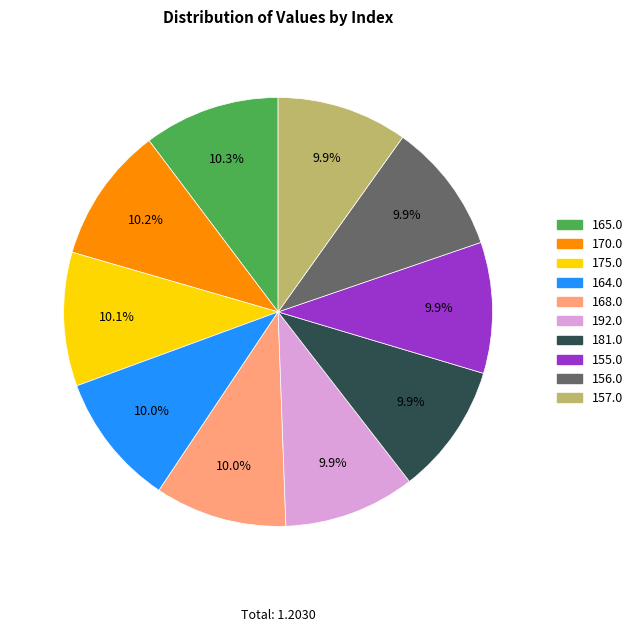

Count the number of slices in the pie.

10